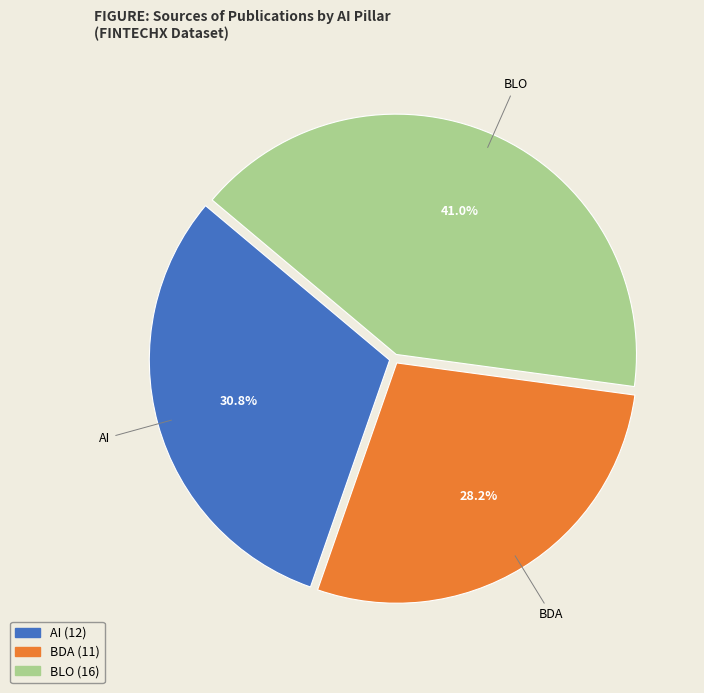

What percentage is the BDA slice, to the nearest percent?

28%